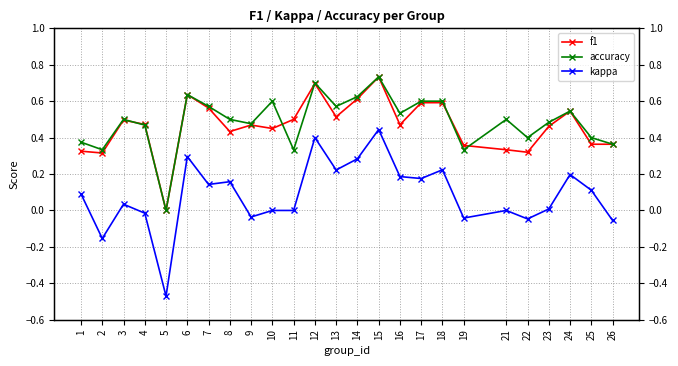

Reading right to left, what are all the values shown in this chart?

f1: 0.4	0.4	0.5	0.5	0.3	0.3	0.4	0.6	0.6	0.5	0.7	0.6	0.5	0.7	0.5	0.5	0.5	0.4	0.6	0.6	0.0	0.5	0.5	0.3	0.3
accuracy: 0.4	0.4	0.5	0.5	0.4	0.5	0.3	0.6	0.6	0.5	0.7	0.6	0.6	0.7	0.3	0.6	0.5	0.5	0.6	0.6	0.0	0.5	0.5	0.3	0.4
kappa: -0.1	0.1	0.2	0.0	-0.0	0.0	-0.0	0.2	0.2	0.2	0.4	0.3	0.2	0.4	0.0	0.0	-0.0	0.2	0.1	0.3	-0.5	-0.0	0.0	-0.2	0.1